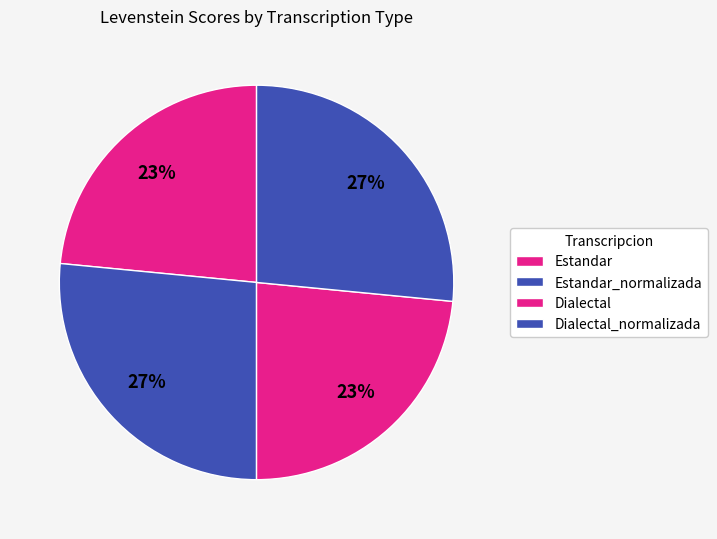

What is the smallest slice in the pie chart?

Estandar